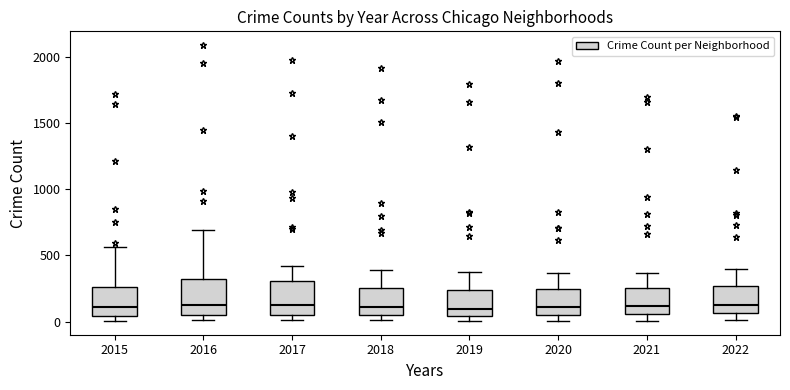

Reading left to right, read every box against the y-axis: the position of its median line, the range the box covers, and the ends of its whiskers. The values are not printed on the chart, so give them approximately, as read against the axis.

2015: median 100, box 50 to 250, whiskers 0 to 550
2016: median 150, box 50 to 300, whiskers 0 to 700
2017: median 100, box 50 to 300, whiskers 0 to 400
2018: median 100, box 50 to 250, whiskers 0 to 400
2019: median 100, box 50 to 250, whiskers 0 to 400
2020: median 100, box 50 to 250, whiskers 0 to 350
2021: median 100, box 50 to 250, whiskers 0 to 350
2022: median 150, box 50 to 250, whiskers 0 to 400